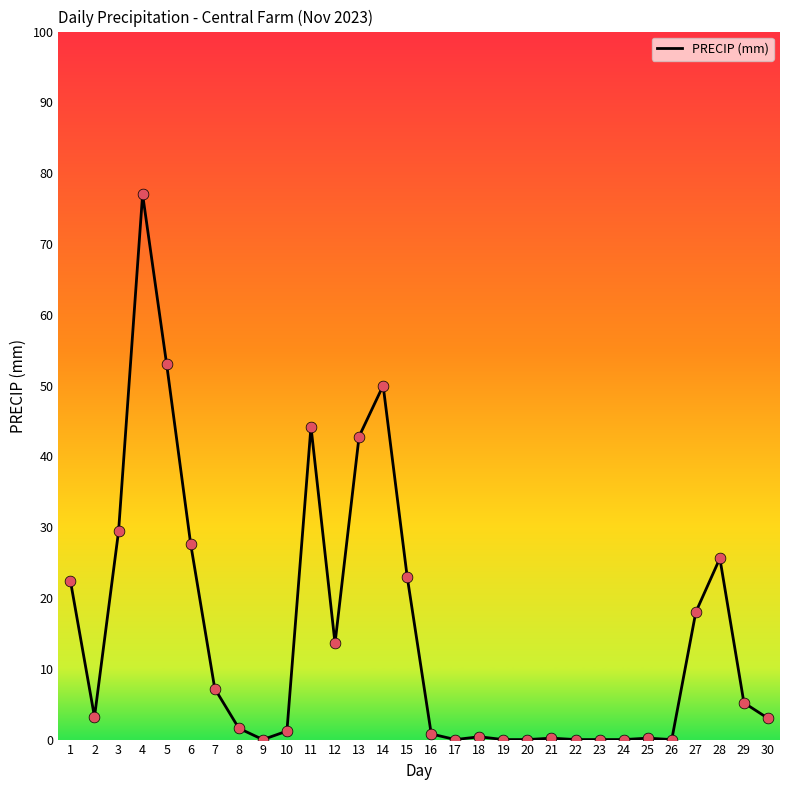

What is the change in value from 5 to 18?

-52.6